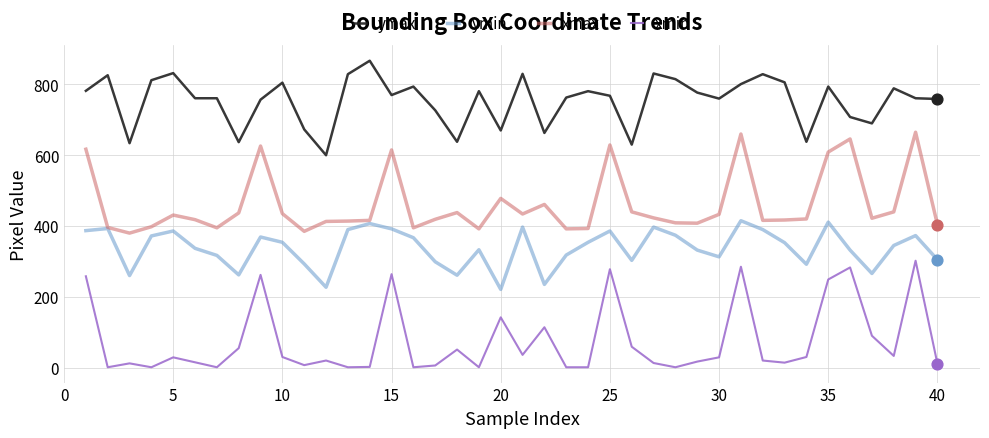

Which series has the largest total across all categories?

ymax